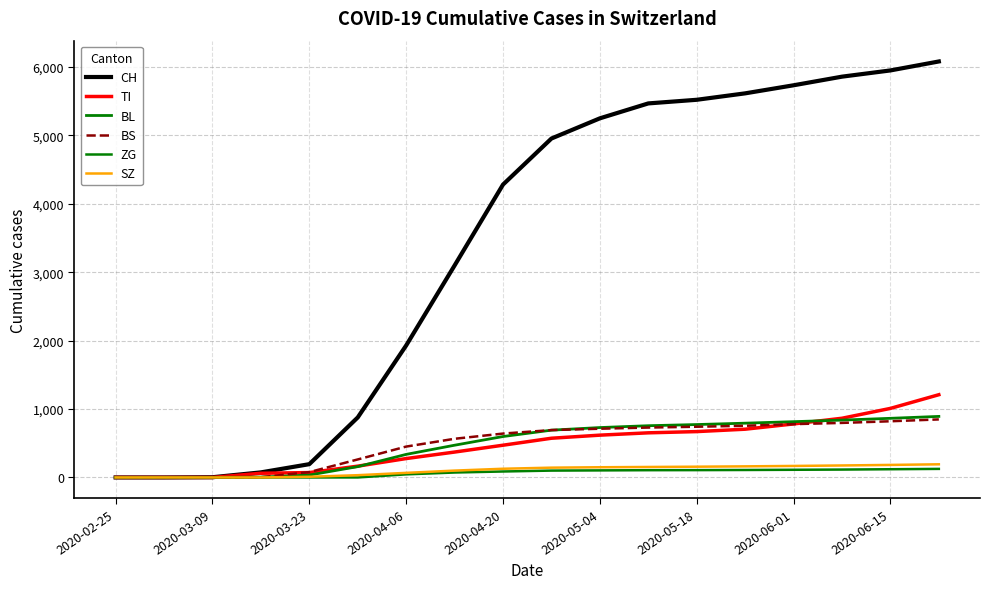

True or false: BL has more than 2 interior local peaks.

False